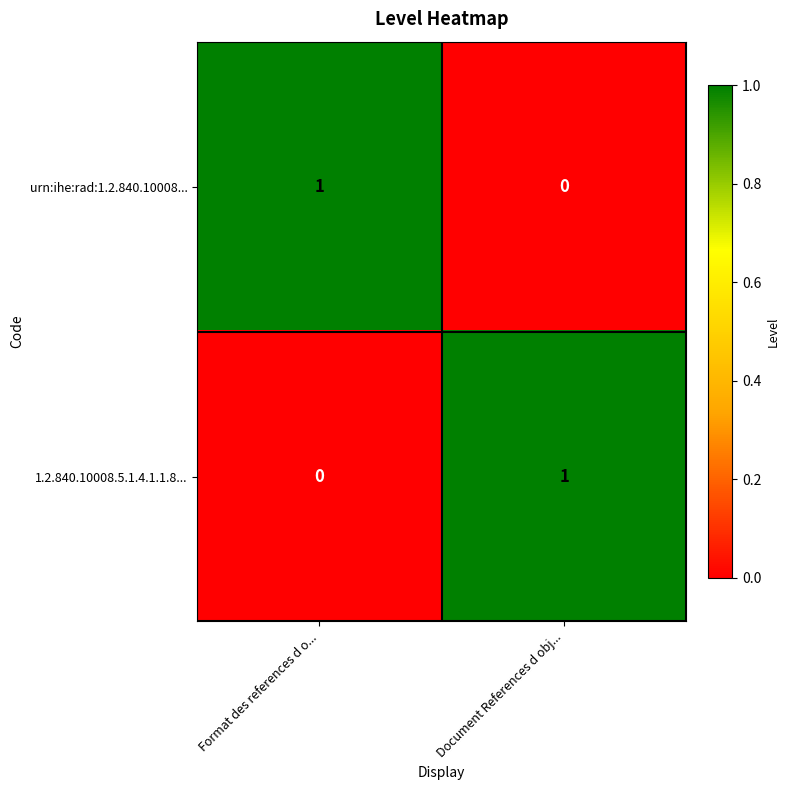

The urn:ihe:rad:1.2.840.10008... series shows 1 at Format des references d o.... True or false?

True